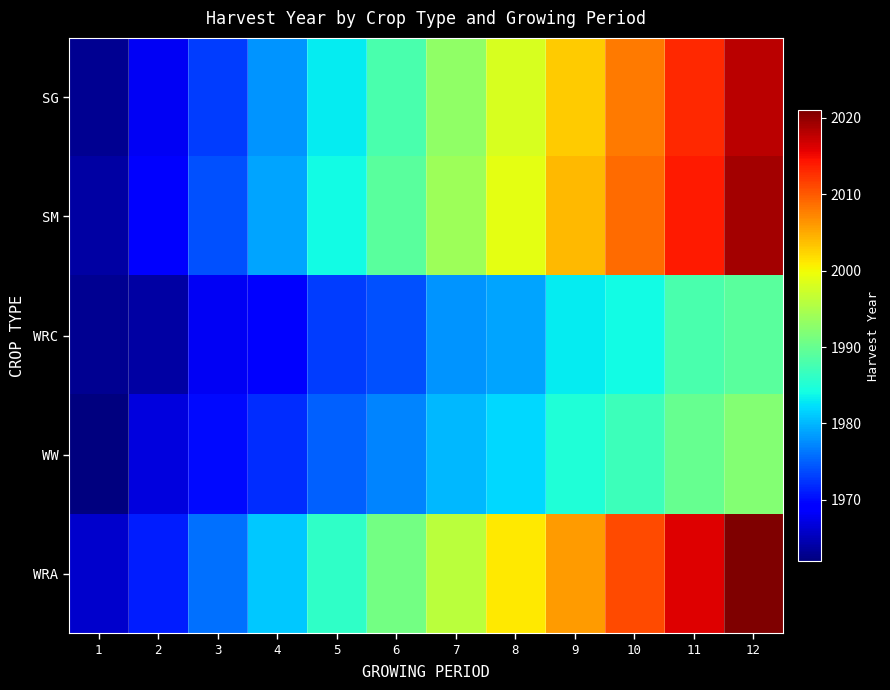

Reading right to left, transcribe all the data shown in this chart.

SG: 12=2018	11=2013	10=2008	9=2003	8=1998	7=1993	6=1988	5=1983	4=1978	3=1973	2=1968	1=1963
SM: 12=2019	11=2014	10=2009	9=2004	8=1999	7=1994	6=1989	5=1984	4=1979	3=1974	2=1969	1=1964
WRC: 12=1989	11=1988	10=1984	9=1983	8=1979	7=1978	6=1974	5=1973	4=1969	3=1968	2=1964	1=1963
WW: 12=1992	11=1990	10=1987	9=1985	8=1982	7=1980	6=1977	5=1975	4=1972	3=1970	2=1967	1=1962
WRA: 12=2021	11=2016	10=2011	9=2006	8=2001	7=1996	6=1991	5=1986	4=1981	3=1976	2=1971	1=1966